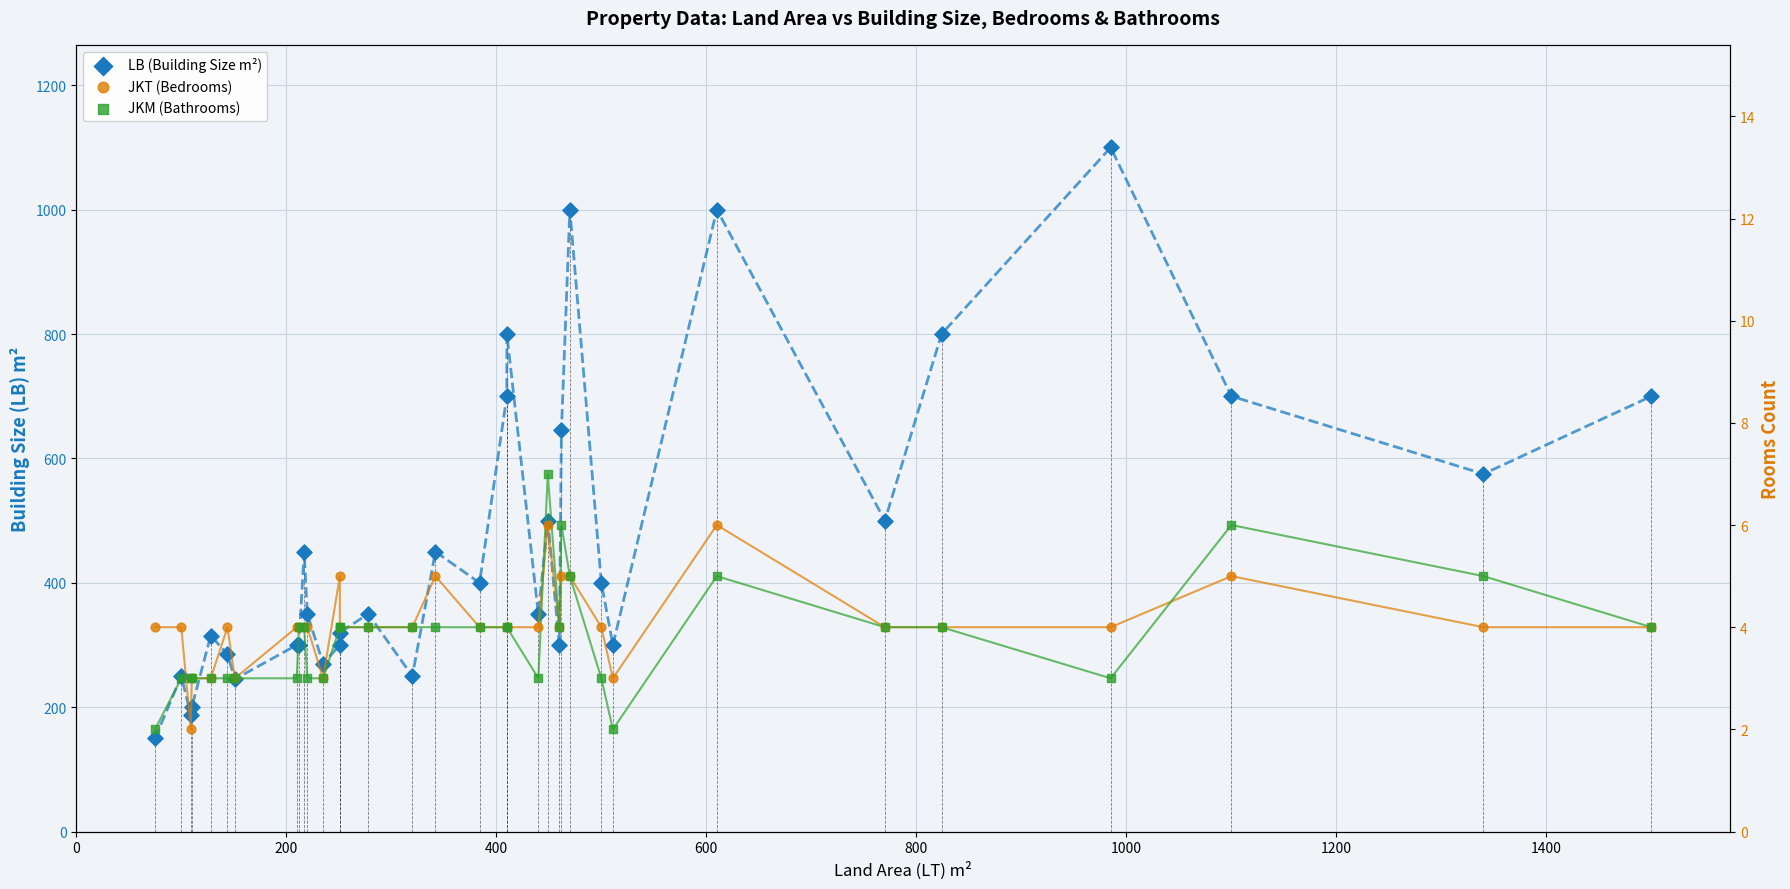

At how many categories does at least one series exceed 448?

14